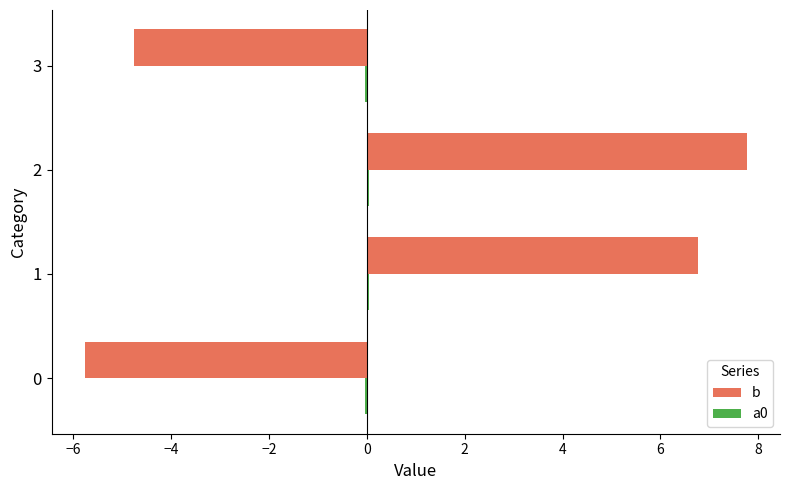

Which series has the largest total across all categories?

b